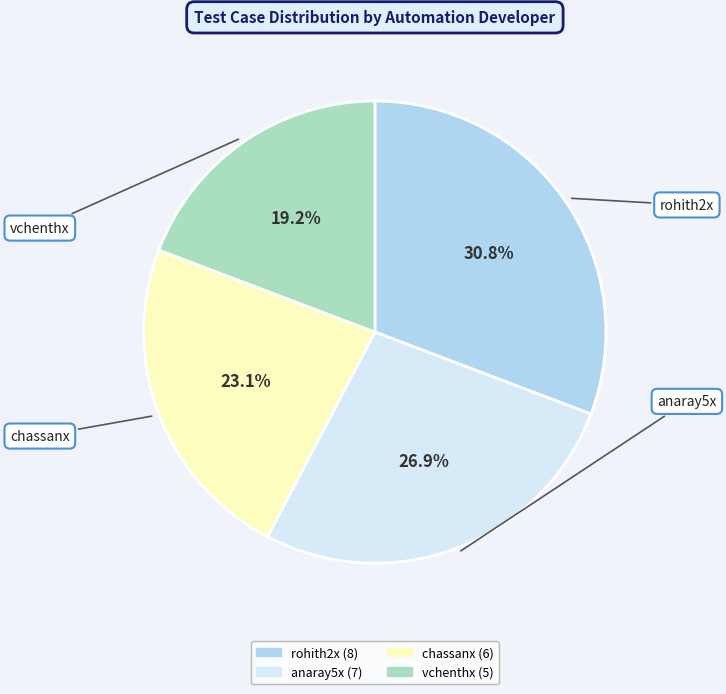

To the nearest percent, what is the average slice percentage?

25%